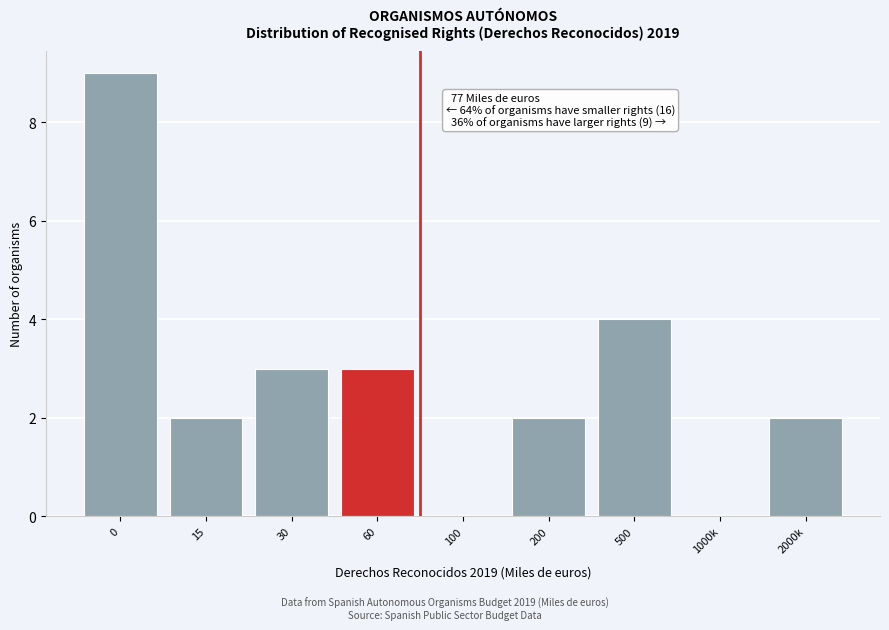

Reading right to left, extract all data points from this chart.

2000k=2	1000k=0	500=4	200=2	100=0	60=3	30=3	15=2	0=9